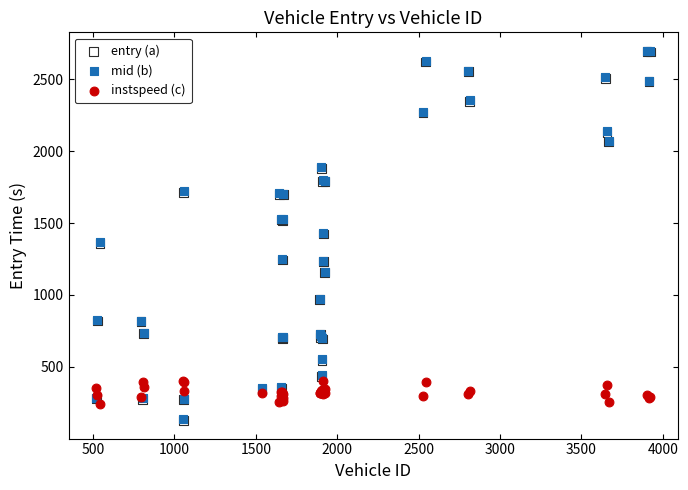

What are all the series names shown in the legend?

entry (a), mid (b), instspeed (c)